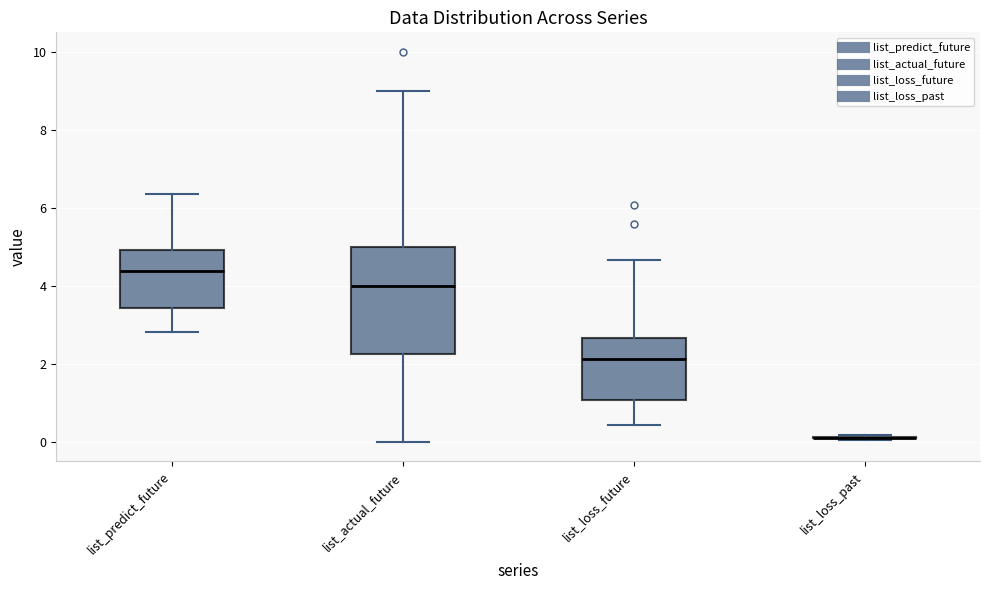

Comparing the boxes themselves (not the whiskers), which one is the tallest?

list_actual_future